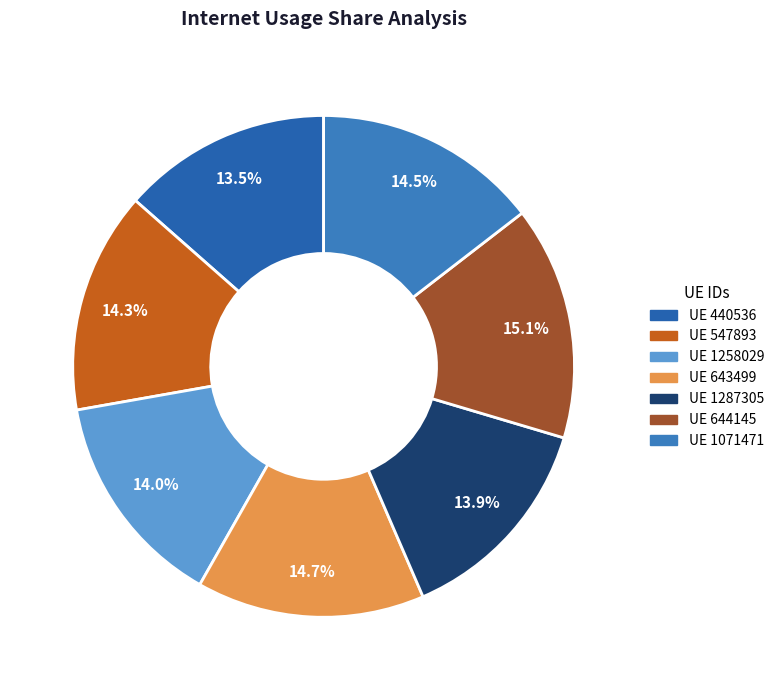

How many slices are in this pie chart?

7